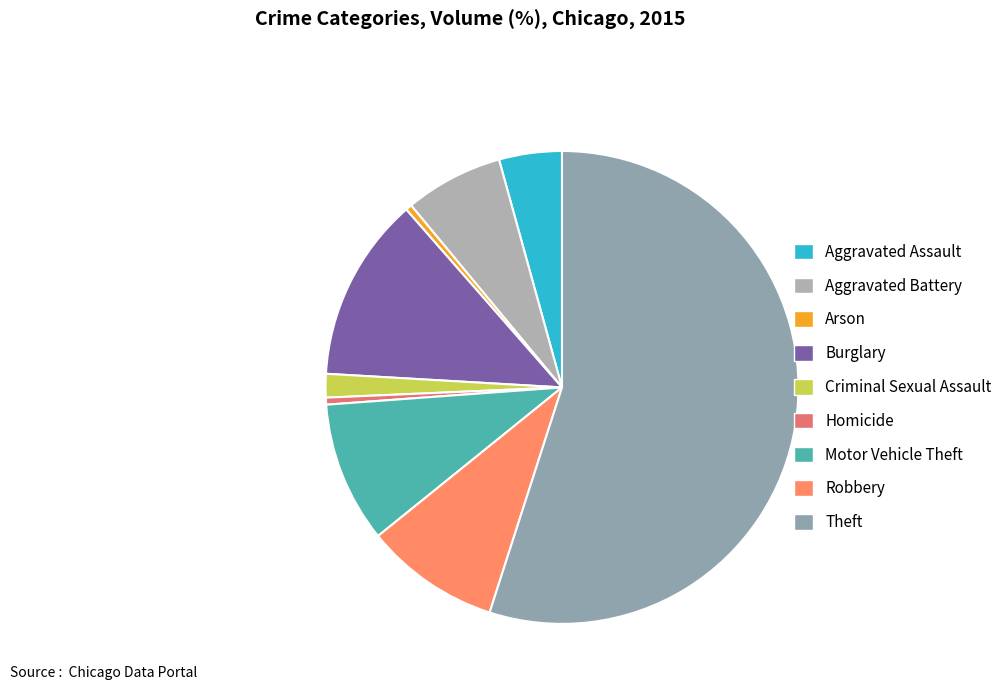

Count the number of slices in the pie.

9